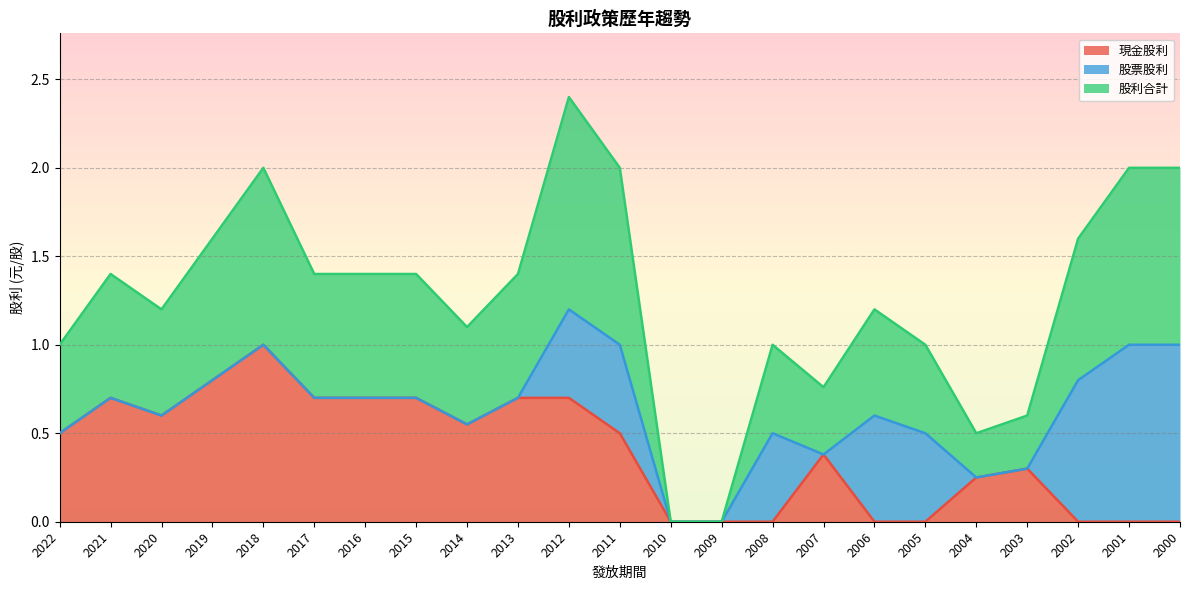

True or false: 股利合計 has more than 2 points higher than both neighbors.

True